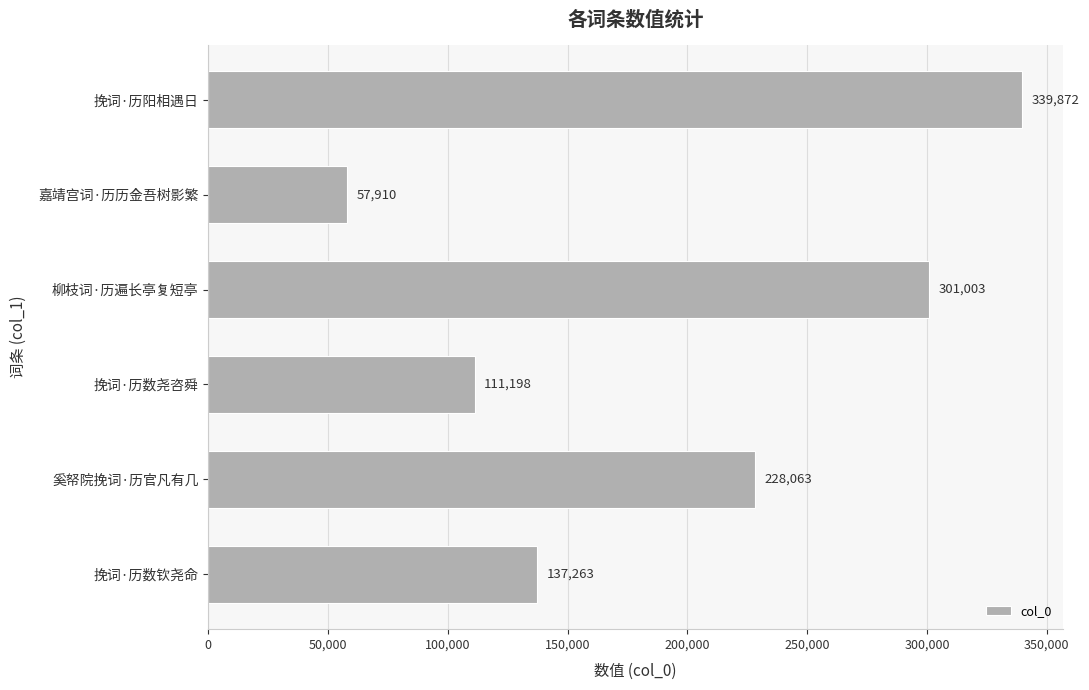

List the labels in order of value, largest first.

挽词·历阳相遇日, 柳枝词·历遍长亭复短亭, 奚帑院挽词·历官凡有几, 挽词·历数钦尧命, 挽词·历数尧咨舜, 嘉靖宫词·历历金吾树影繁